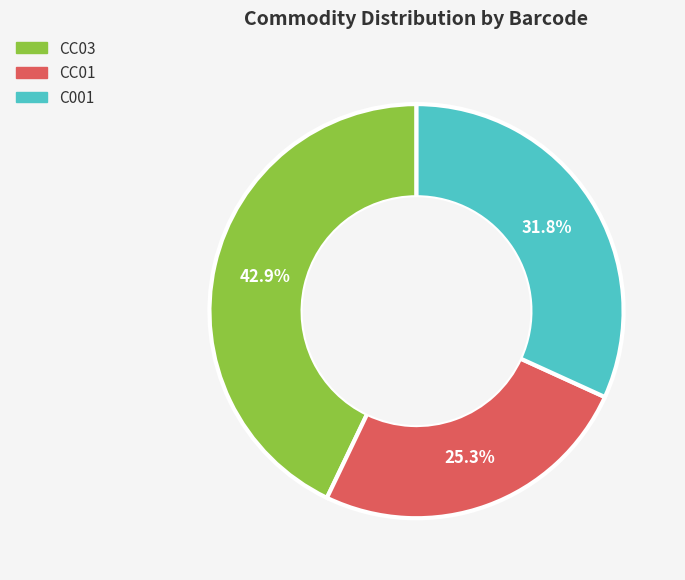

To the nearest percent, what is the difference between the largest and smallest slice percentages?

18%